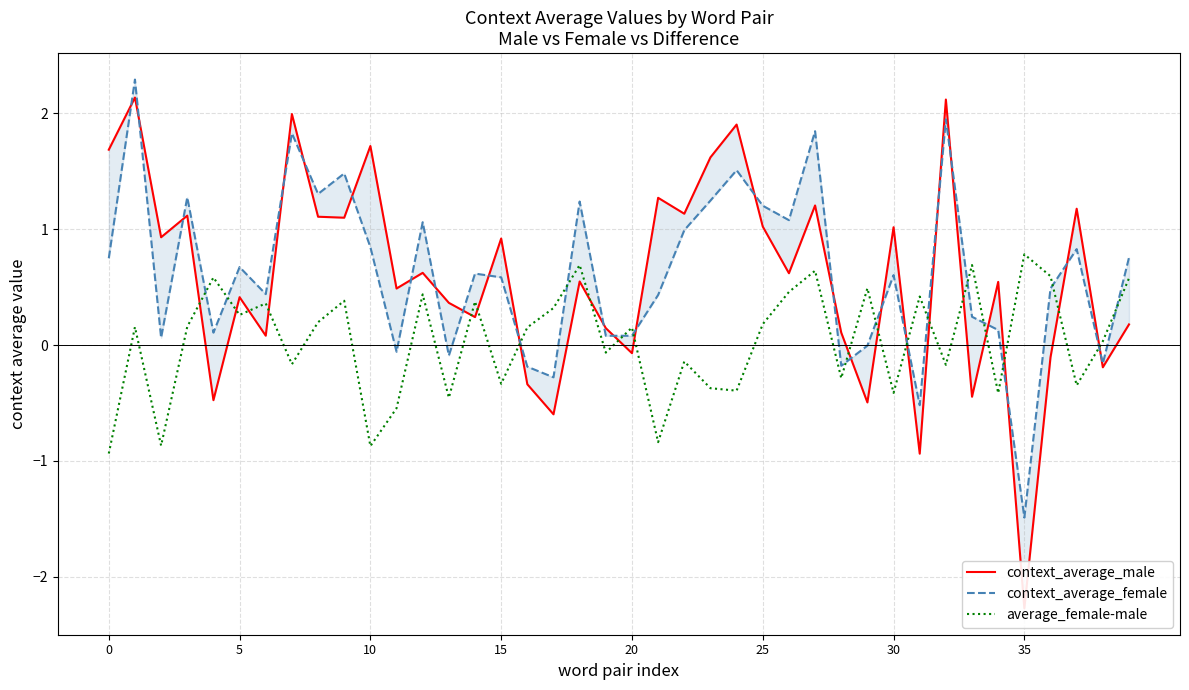

True or false: context_average_male and context_average_female cross at least once.

True